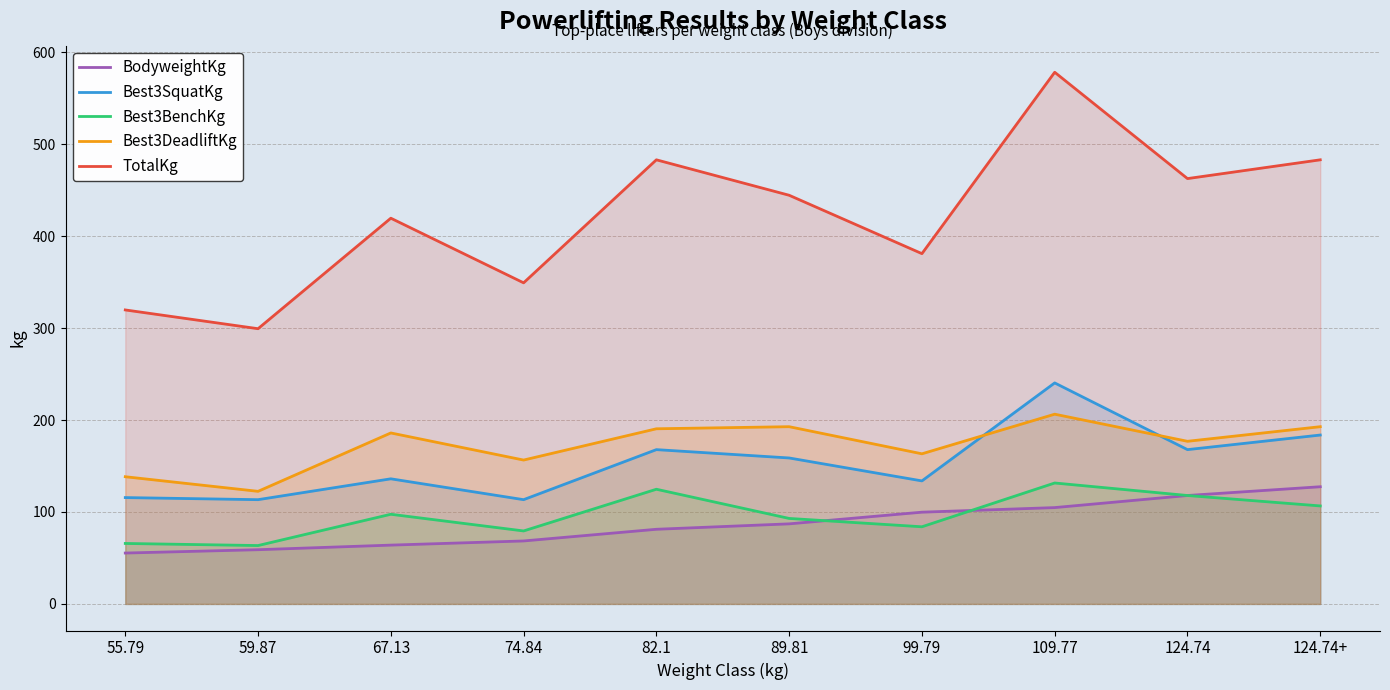

Is the value of BodyweightKg at 124.74 greater than the value of TotalKg at 67.13?

No